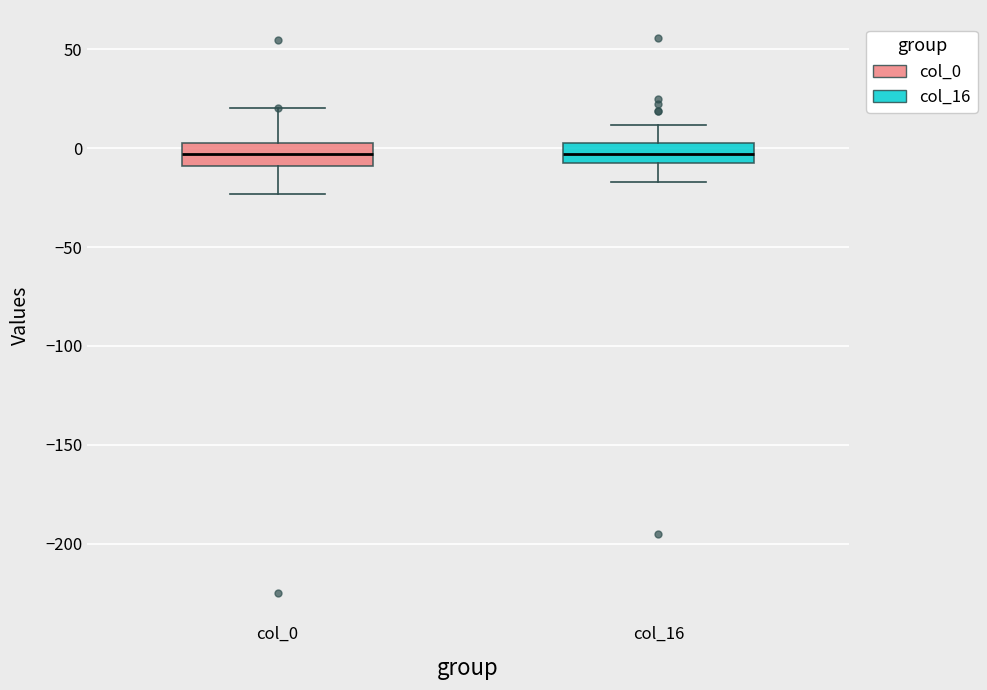

Reading left to right, read every box against the y-axis: the position of its median line, the range the box covers, and the ends of its whiskers. The values are not printed on the chart, so give them approximately, as read against the axis.

col_0: median -5, box -10 to 5, whiskers -25 to 20
col_16: median -5 (inside the box), box -5 to 5, whiskers -15 to 10